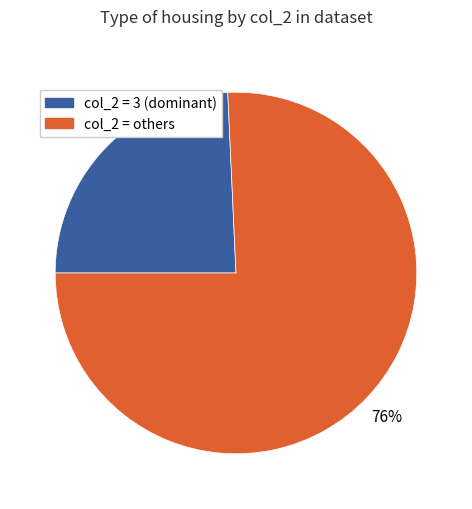

To the nearest percent, what is the average slice percentage?

50%